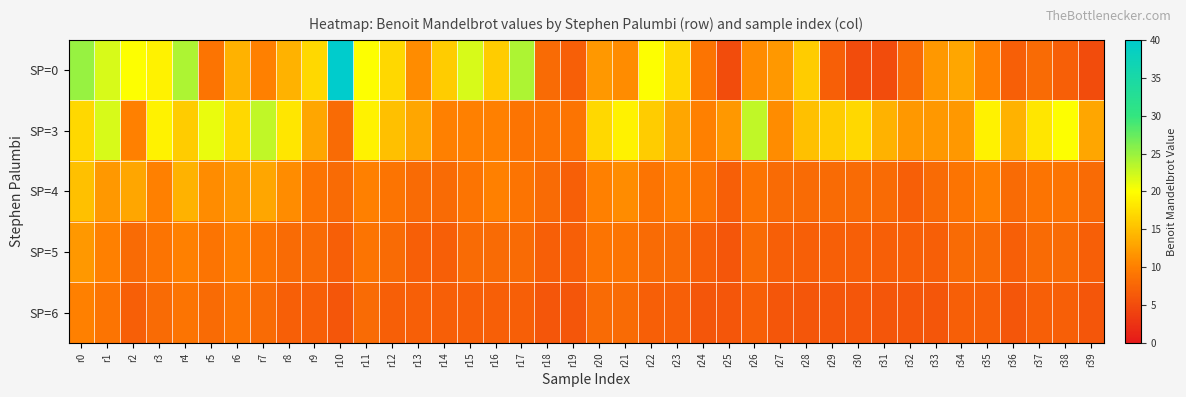

At how many categories does at least one series exceed 19?

13